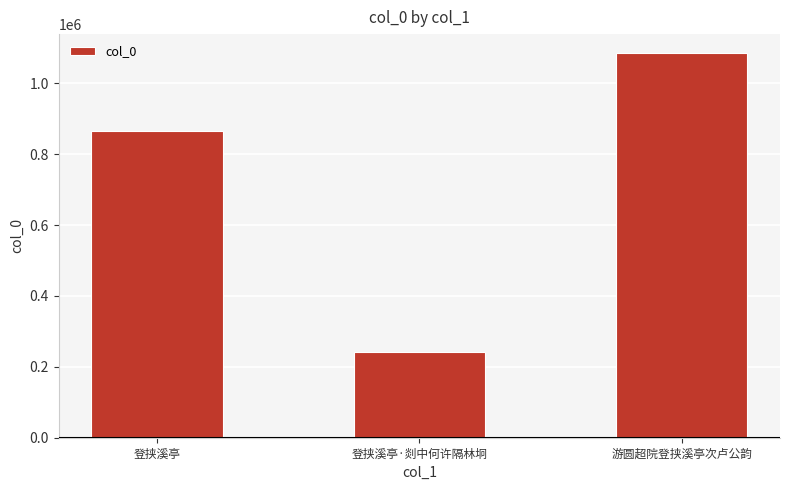

What is the smallest value displayed?

243109